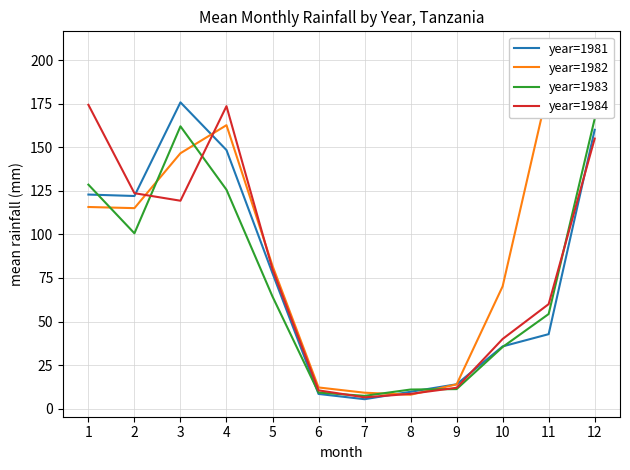

Rank the series by their average value, from highest to lowest.

year=1982, year=1984, year=1981, year=1983